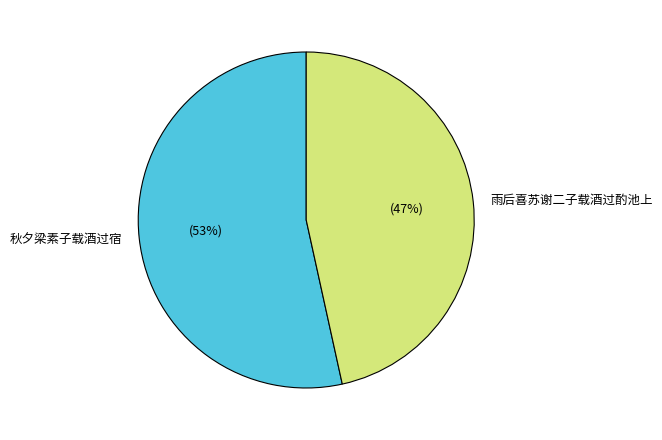

Is there any slice that represents more than half of the pie?

Yes